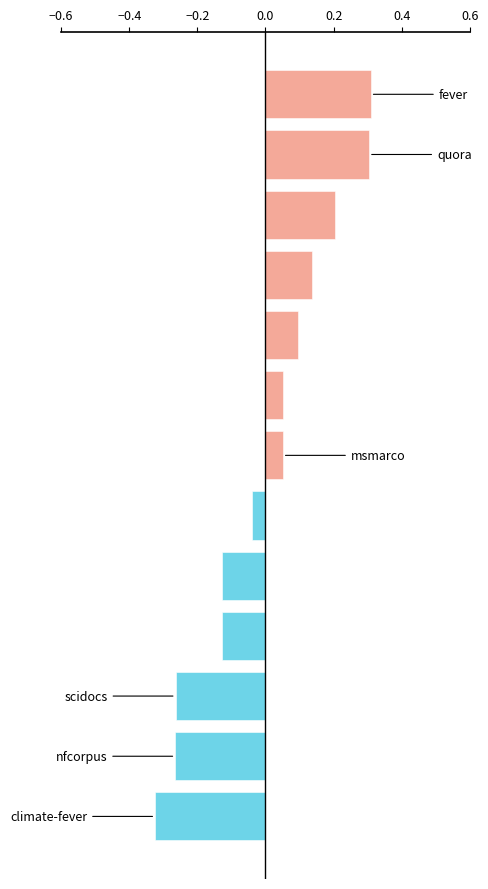

What is the difference between the maximum and second lowest values?

0.6